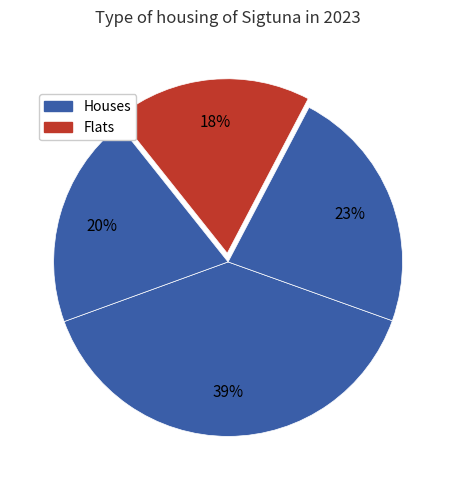

How many slices are in this pie chart?

4